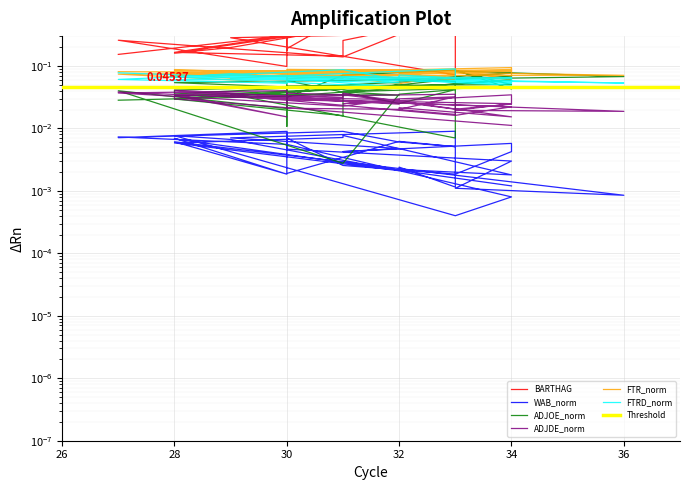

How many interior local peaks does the FTRD series have?

9